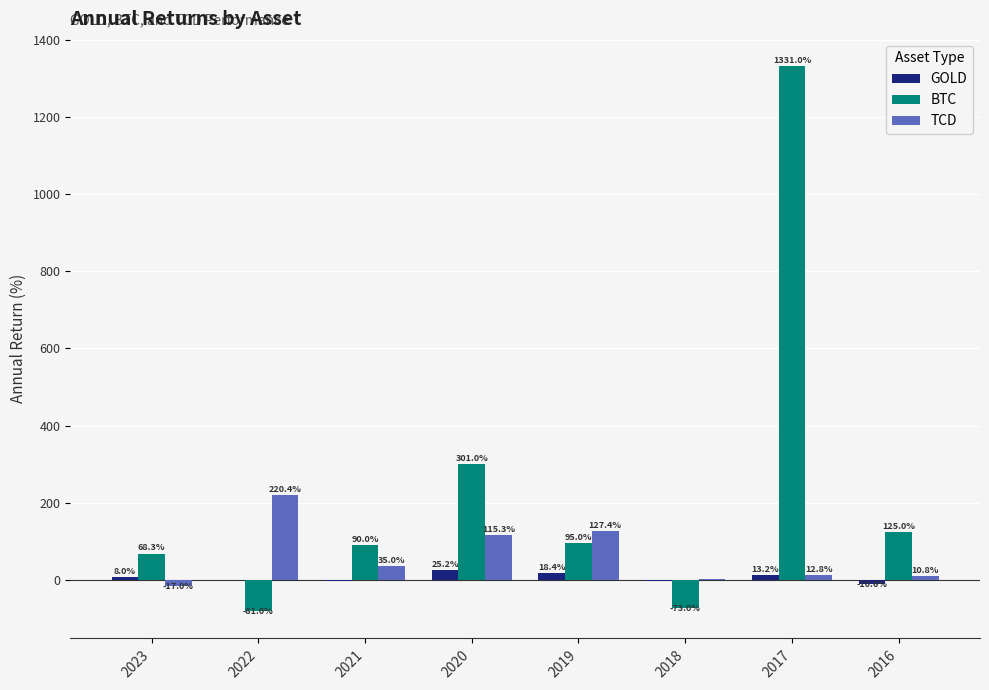

Is the value of GOLD at 2019 greater than the value of TCD at 2016?

Yes